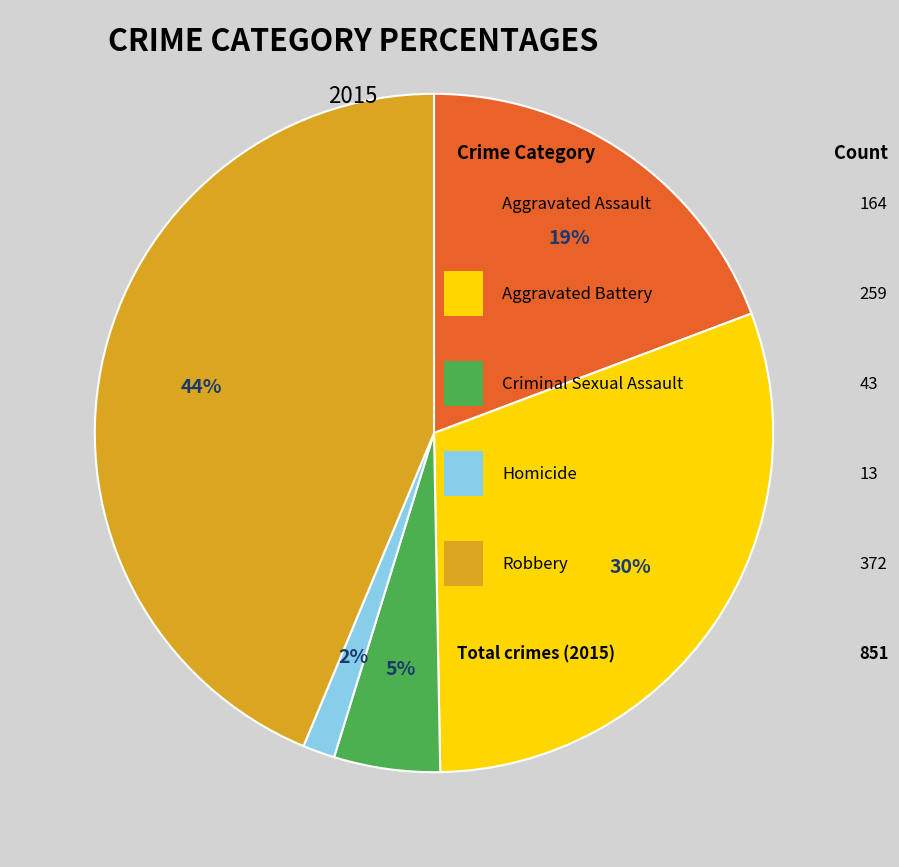

Is there any slice that represents more than half of the pie?

No